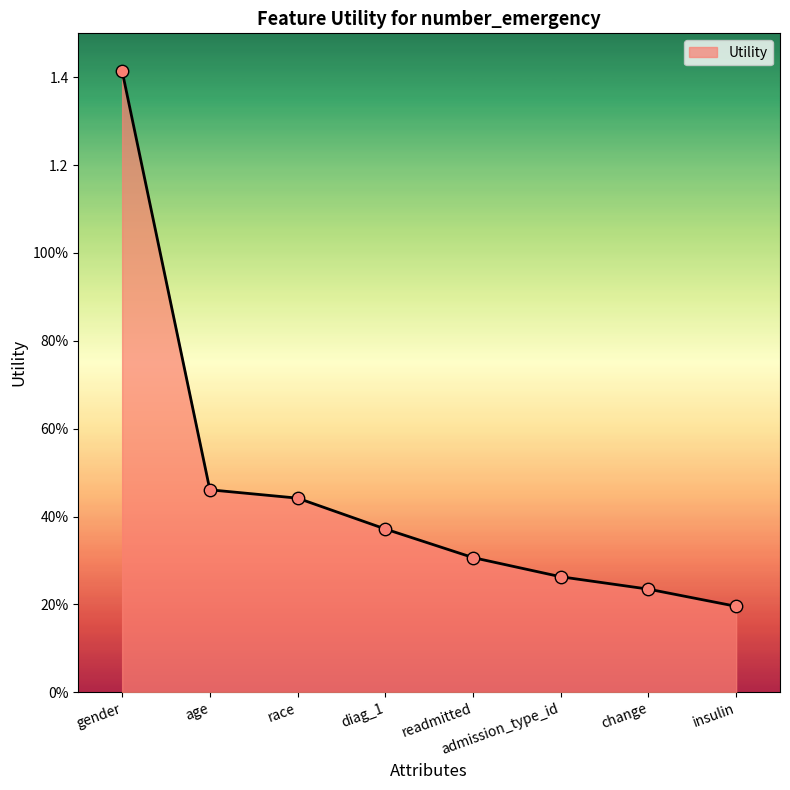

What is the change in value from race to diag_1?

-0.1